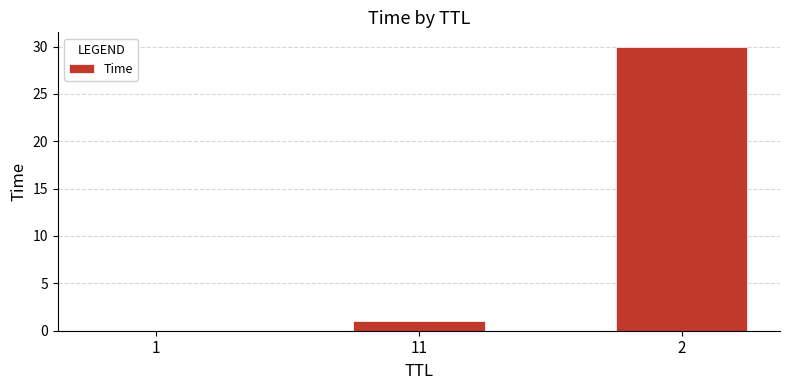

What is the maximum value shown in the chart?

30.0